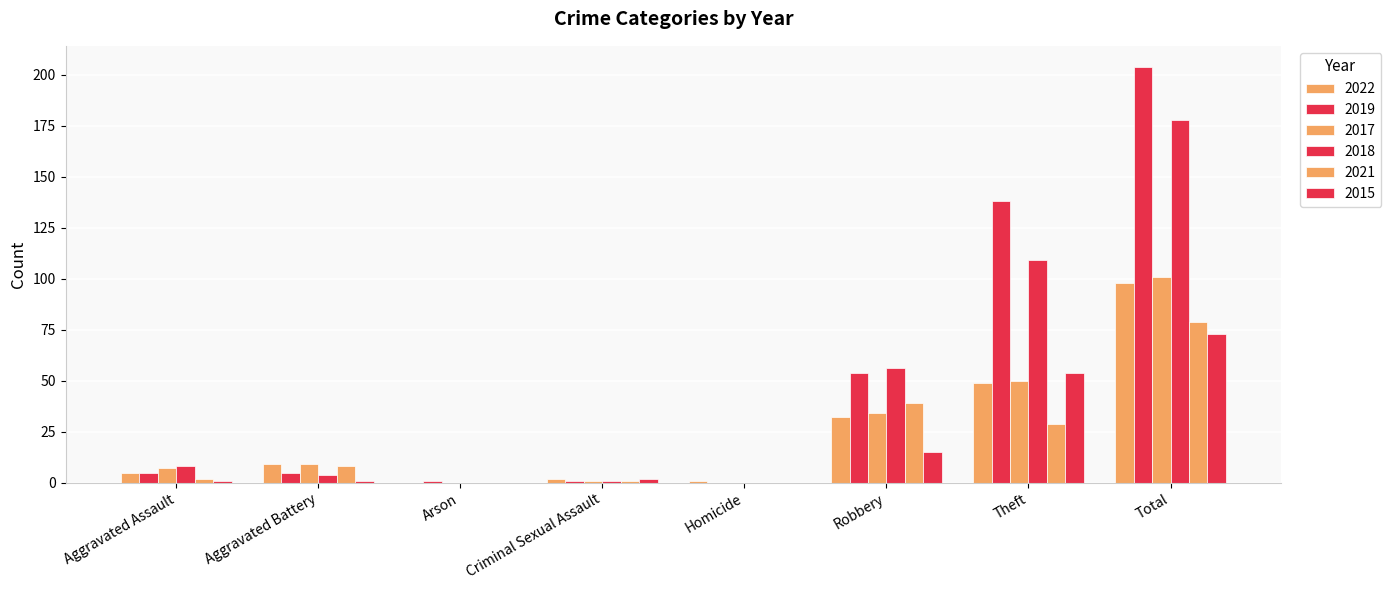

Rank the series at Total from lowest to highest value.

2015, 2021, 2022, 2017, 2018, 2019